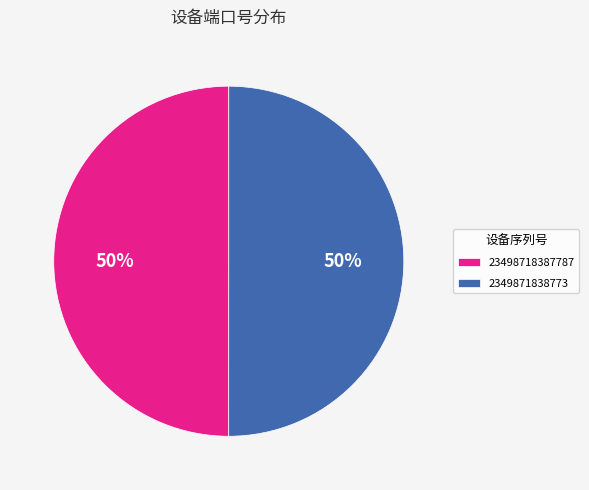

Is the sum of 2349871838773 and 23498718387787 greater than half?

Yes